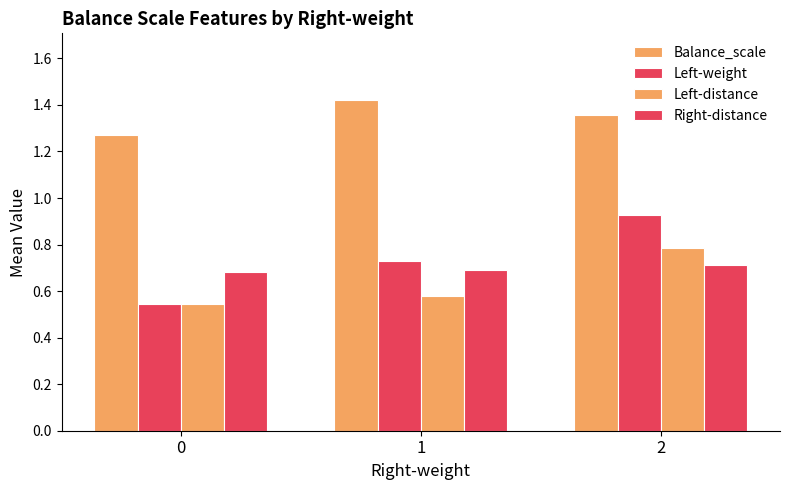

How many series are shown in this chart?

4